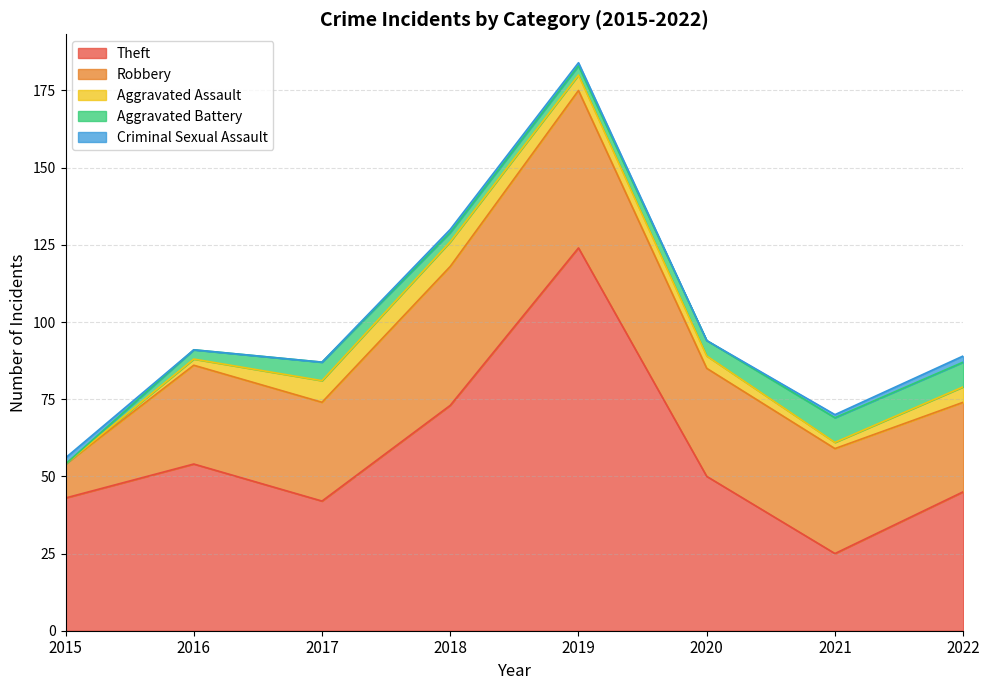

At which category does the chart reach its peak across all series?

2019